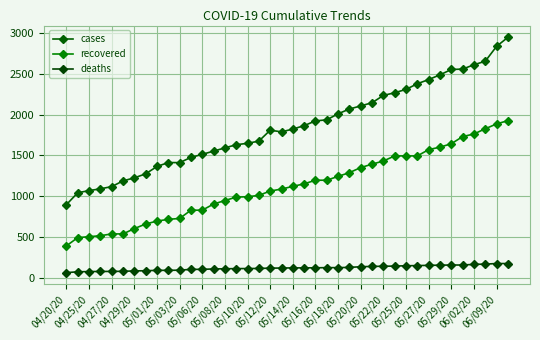

How many distinct data groups are displayed?

3